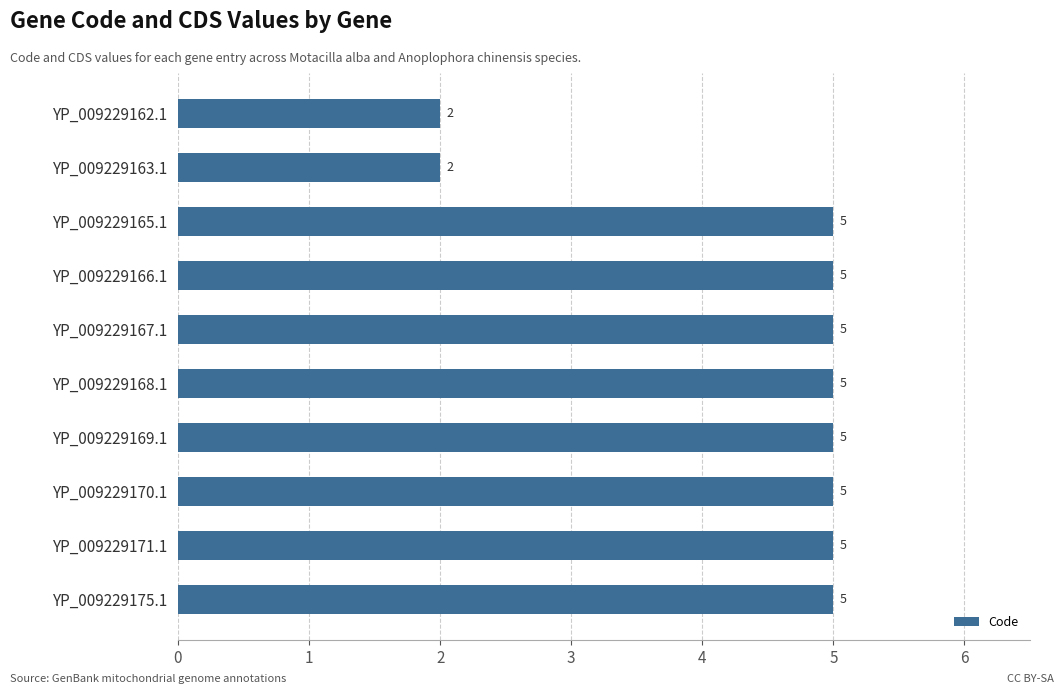

How many categories are shown in the chart?

10